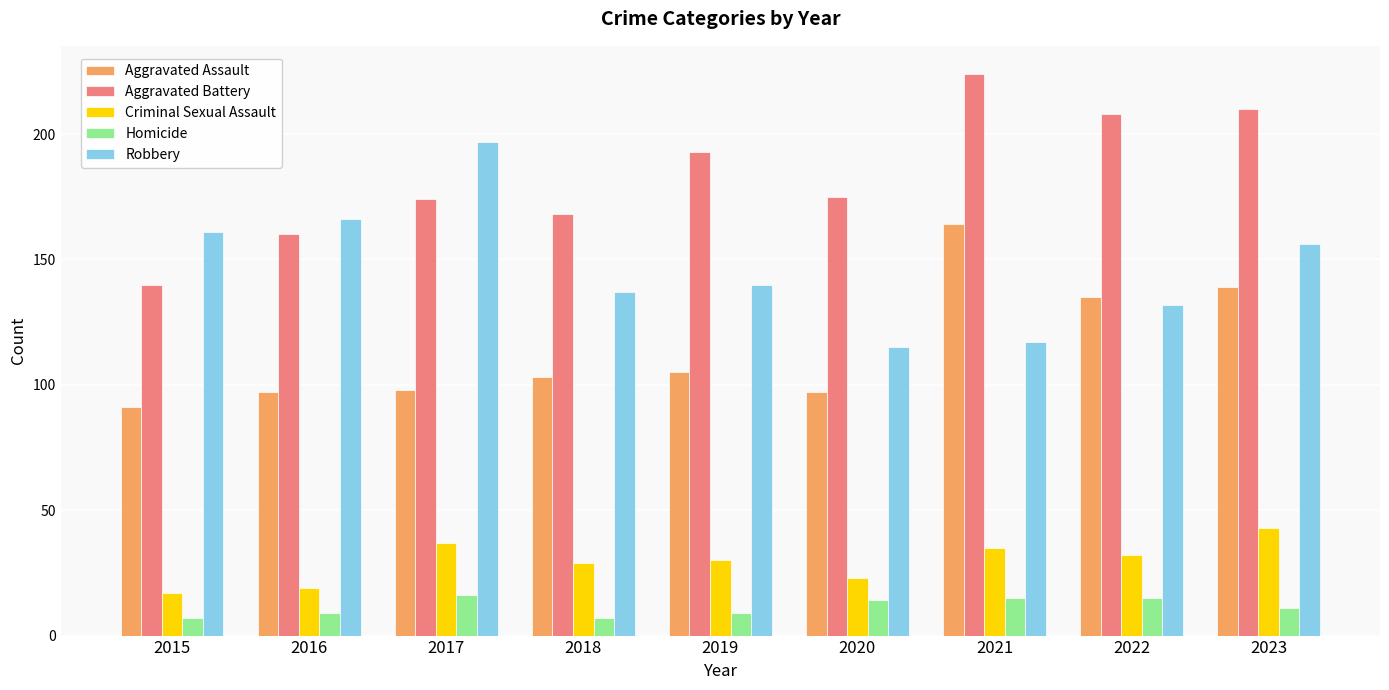

Read the Robbery value at 2020.

115